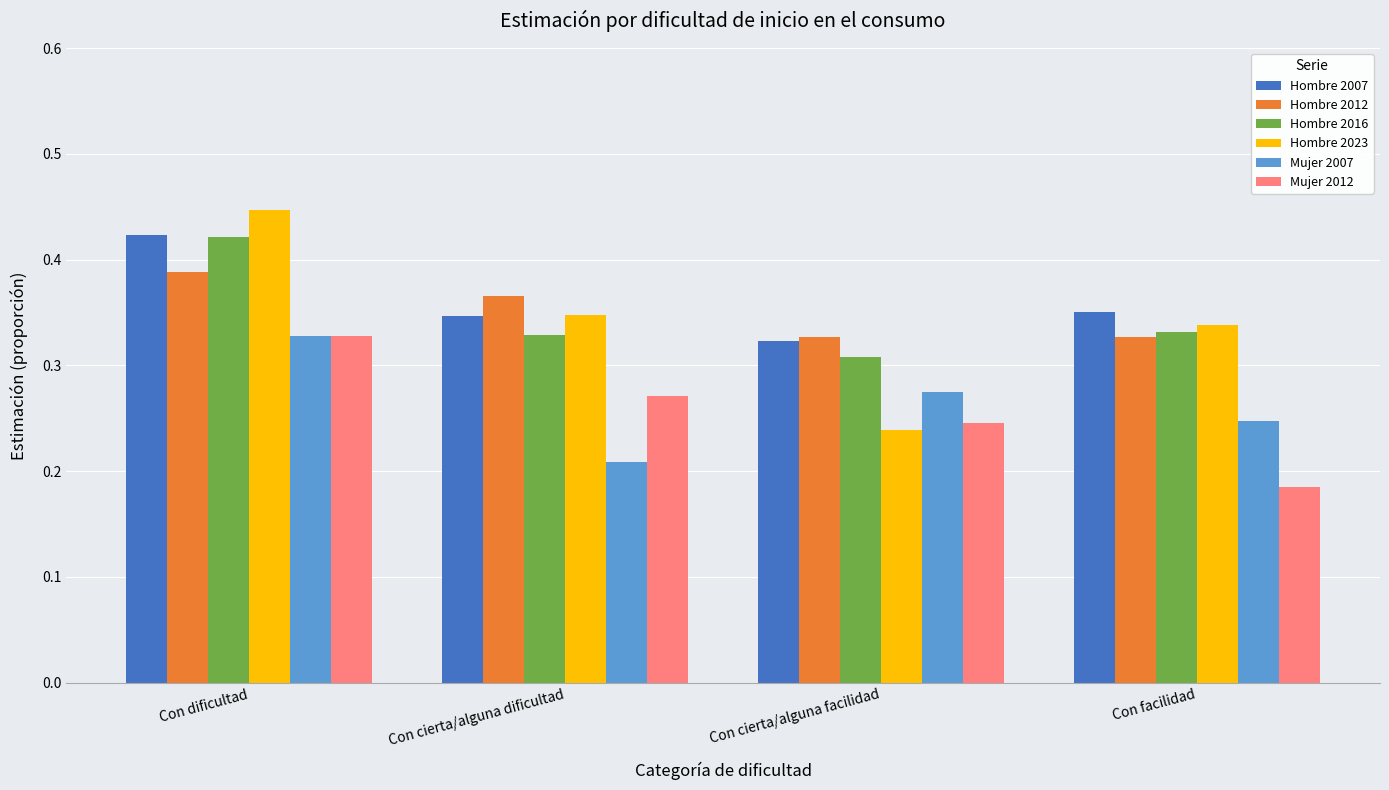

Which series has the widest spread of values?

Hombre 2023